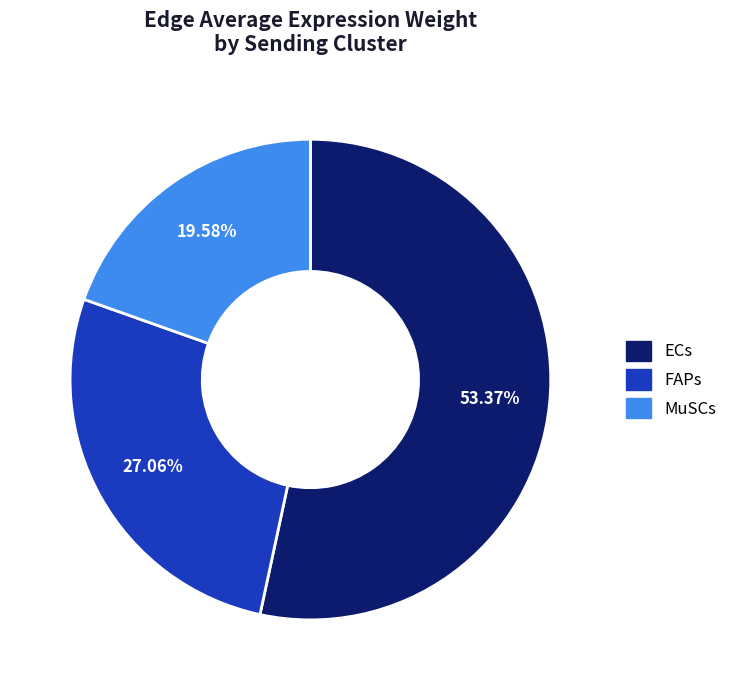

Does MuSCs represent more than half of the total?

No